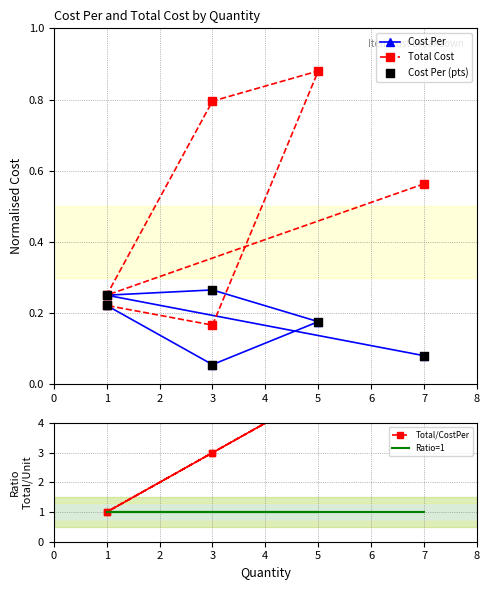

Which series has the largest Y range (max minus min)?

Total/CostPer